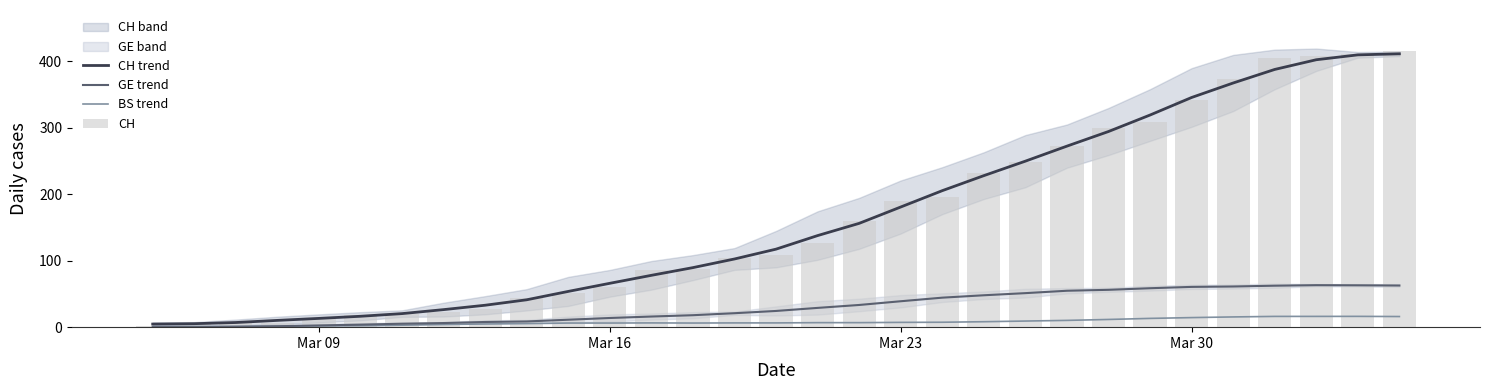

Is the value of CH trend at 7 greater than the value of BS trend at 5?

Yes